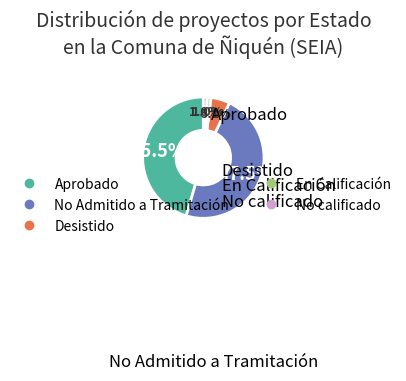

Which has a higher value, No calificado or Desistido?

Desistido